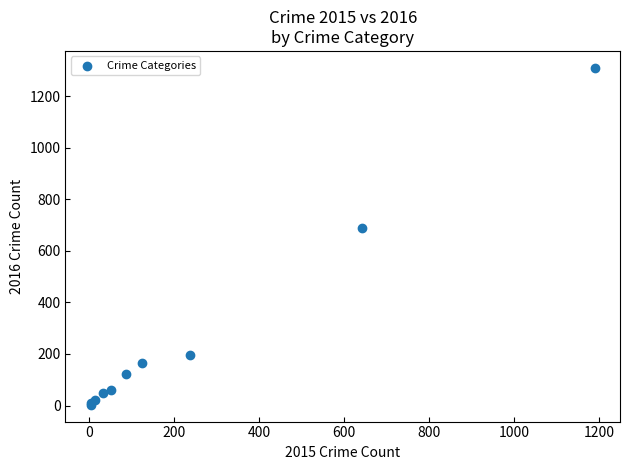

What Y value in the scatter plot is closest to 656?

689